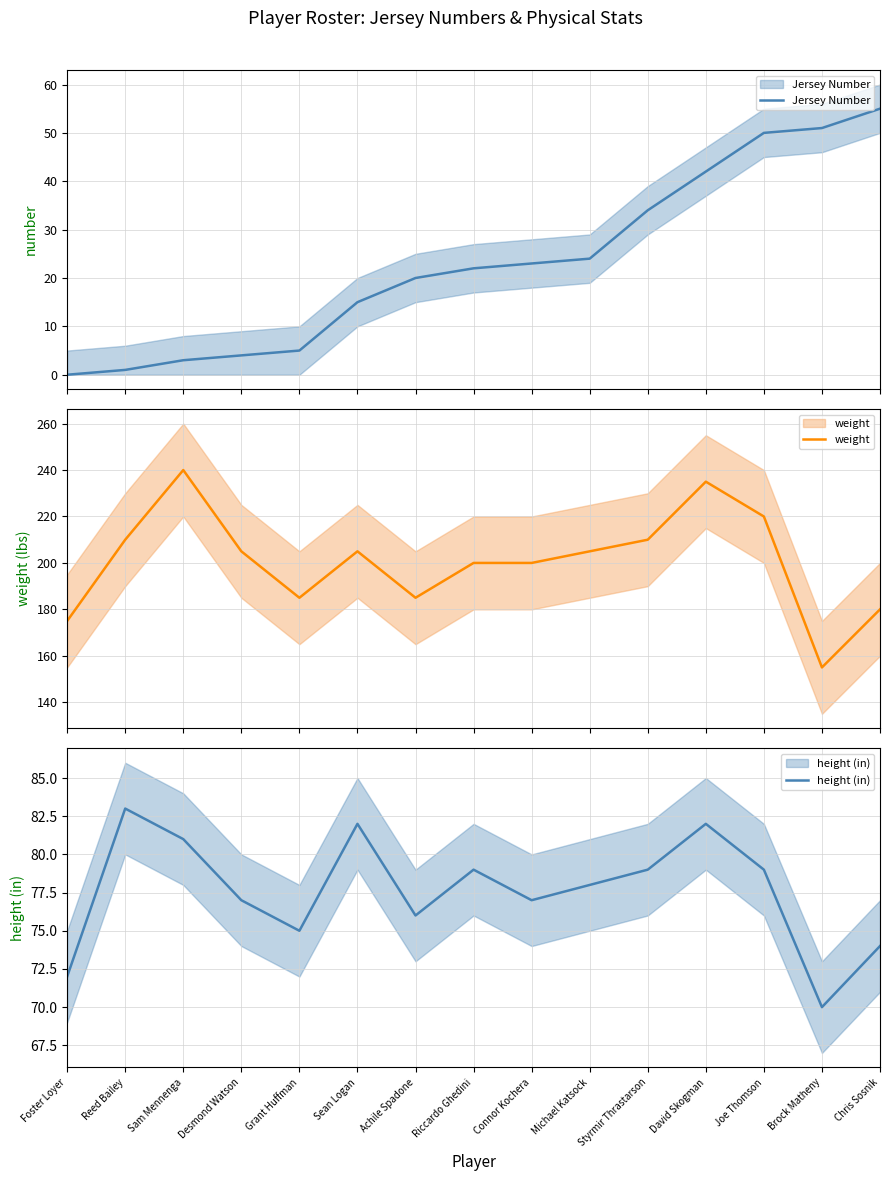

Which has a higher value, Sam Mennenga or Brock Matheny?

Brock Matheny